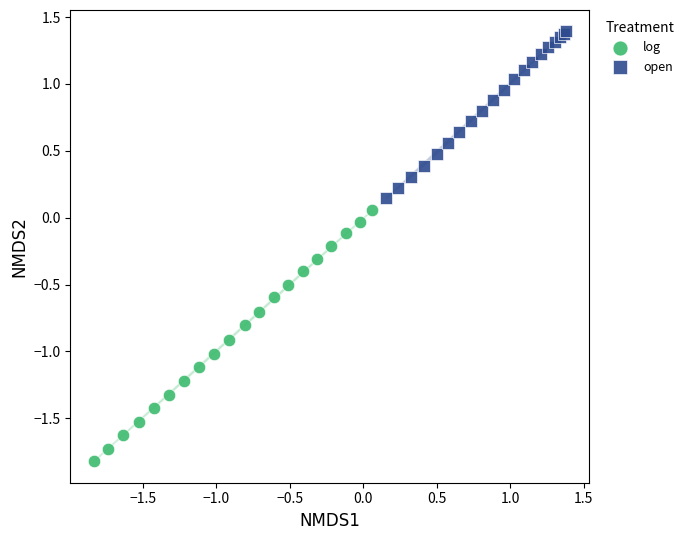

What are all the series names shown in the legend?

log, open